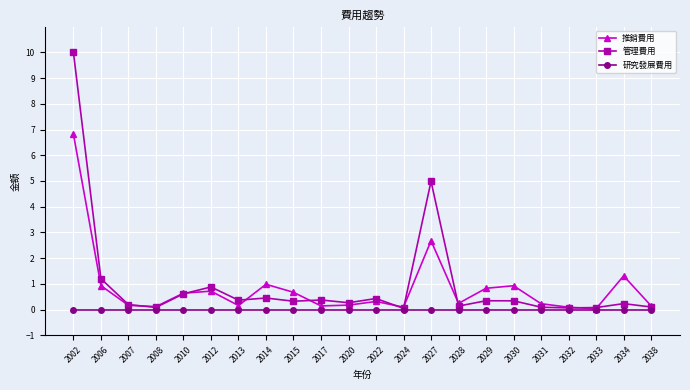

What is the spread (max minus min) of values at 2012?

0.9